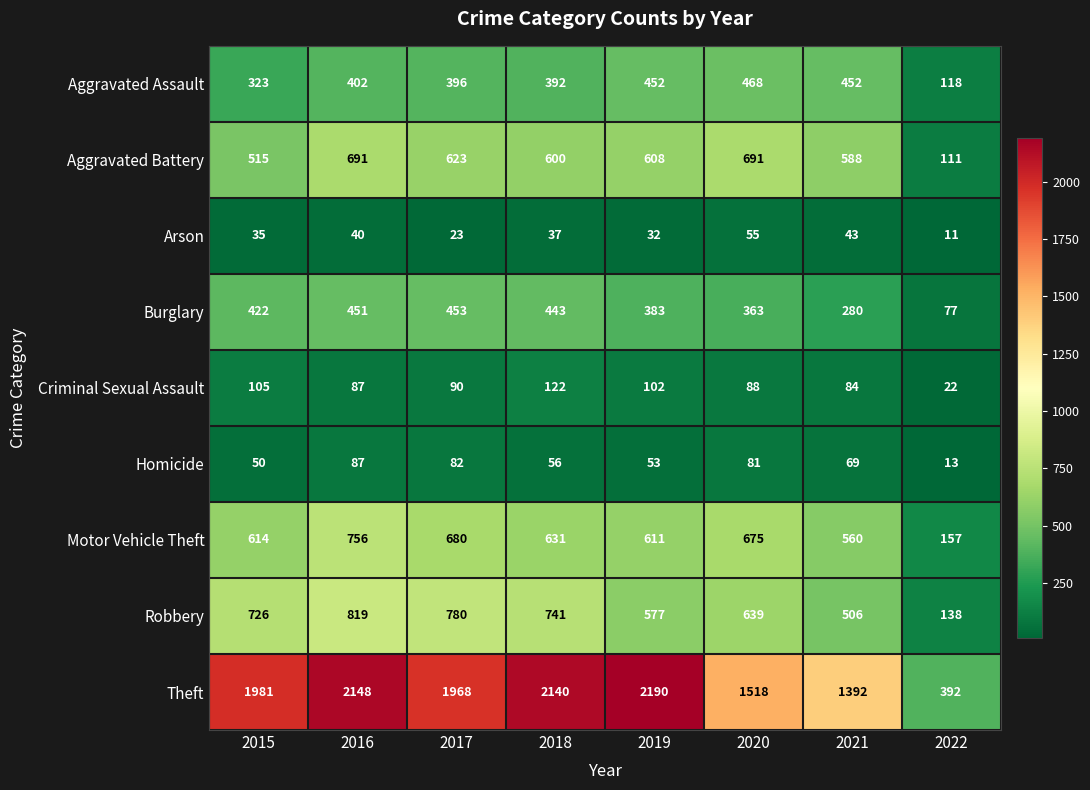

Which series has the largest range (max minus min)?

Theft